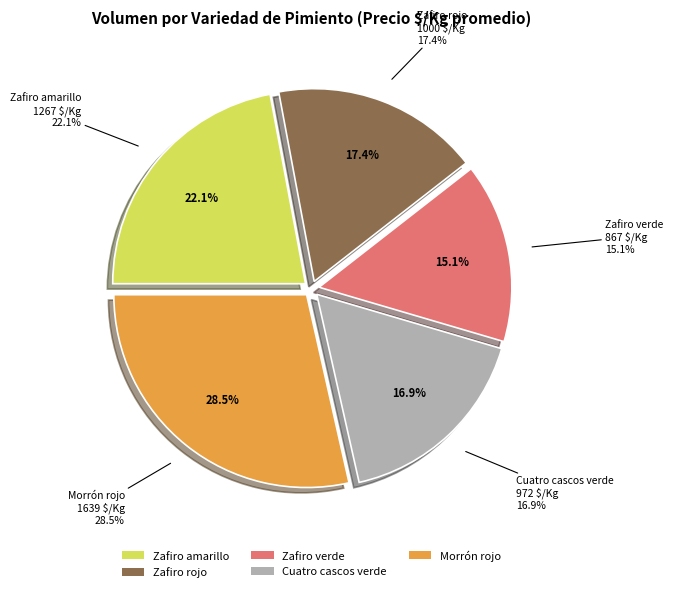

What is the largest slice in the pie chart?

Morrón rojo